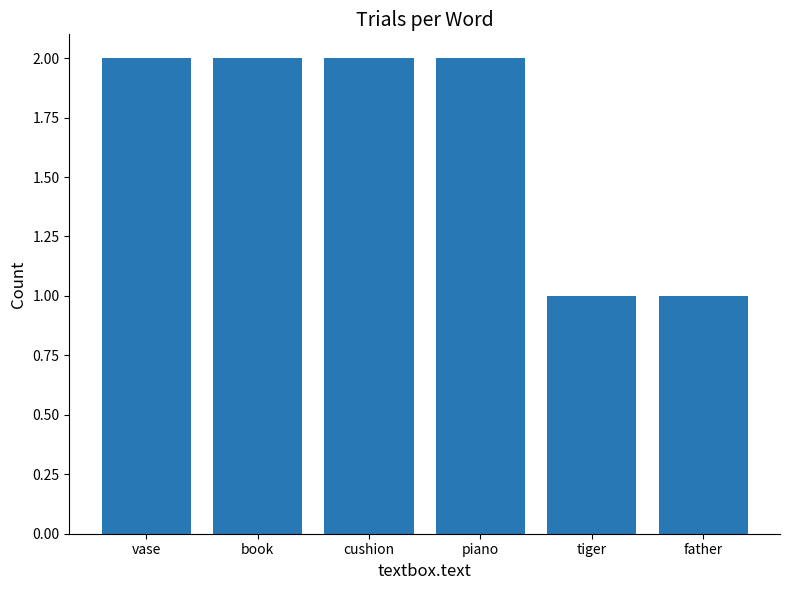

Are the bars horizontal?

No